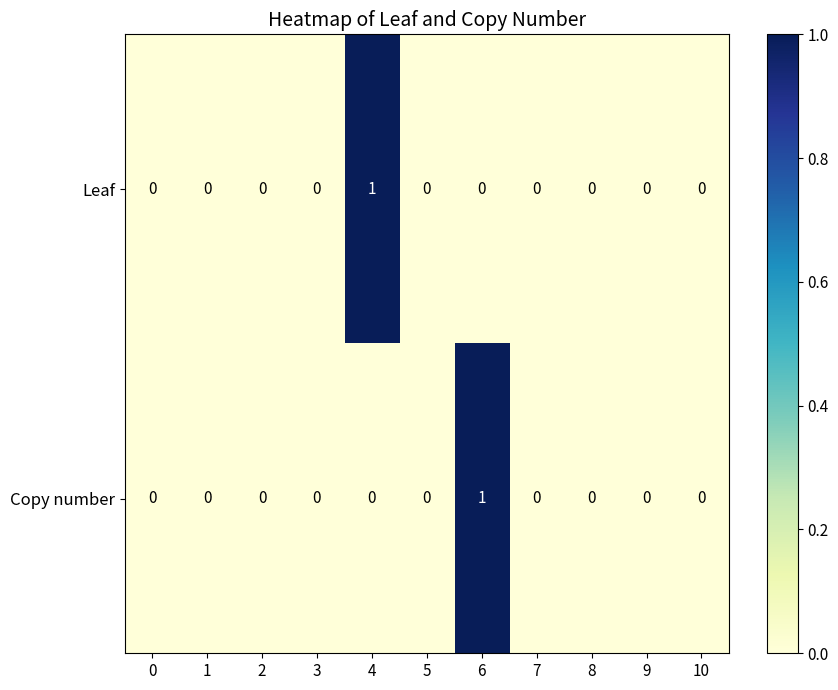

Count the Leaf values in the range 0 to 1.

11